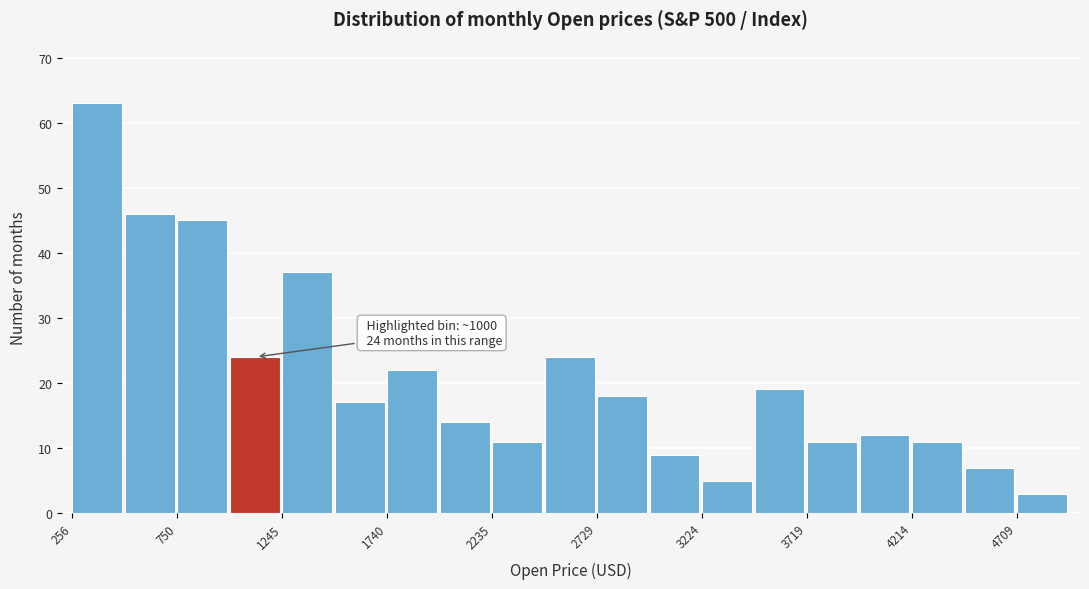

Over which range of the x-axis is the bar tallest?

250 to 500